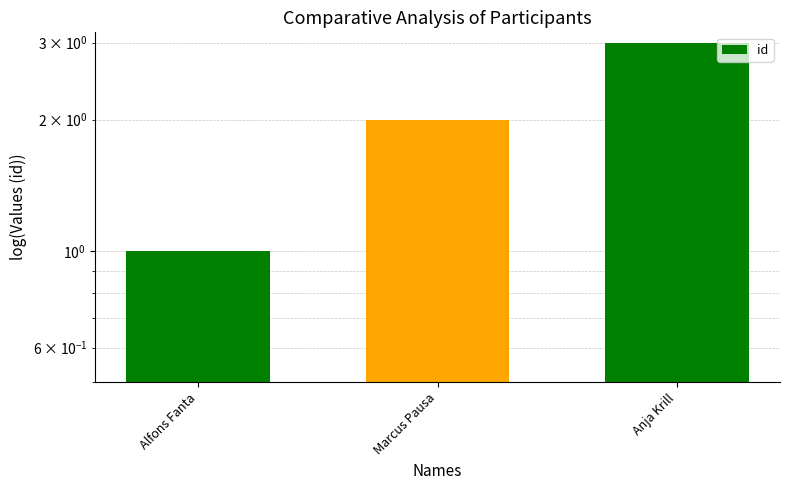

Which has a higher value, Alfons Fanta or Marcus Pausa?

Marcus Pausa